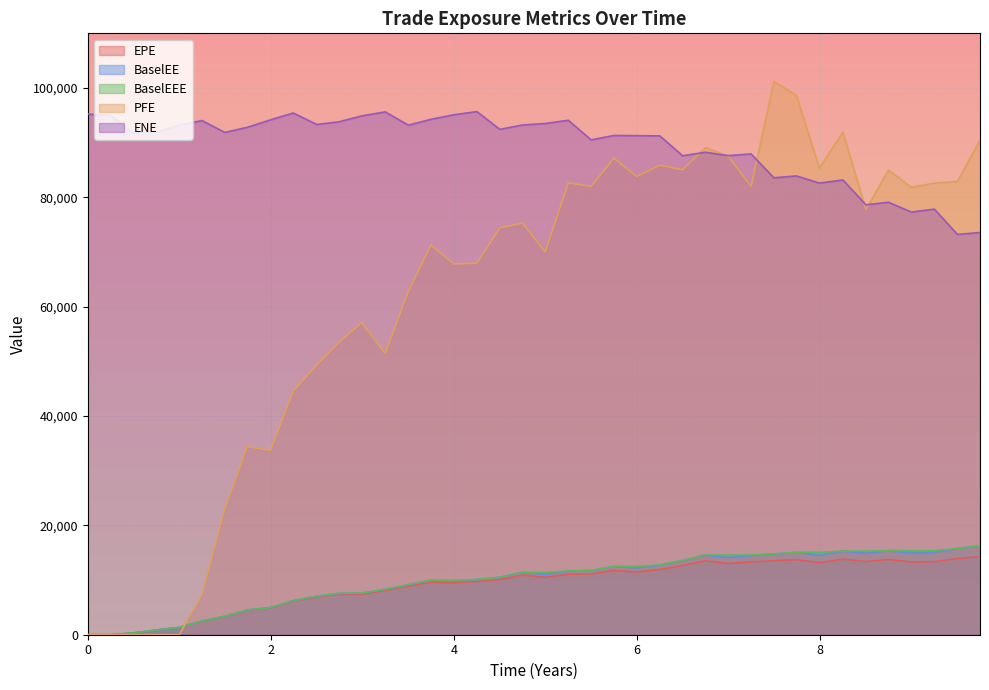

What is the average value of the BaselEE series?

9906.2